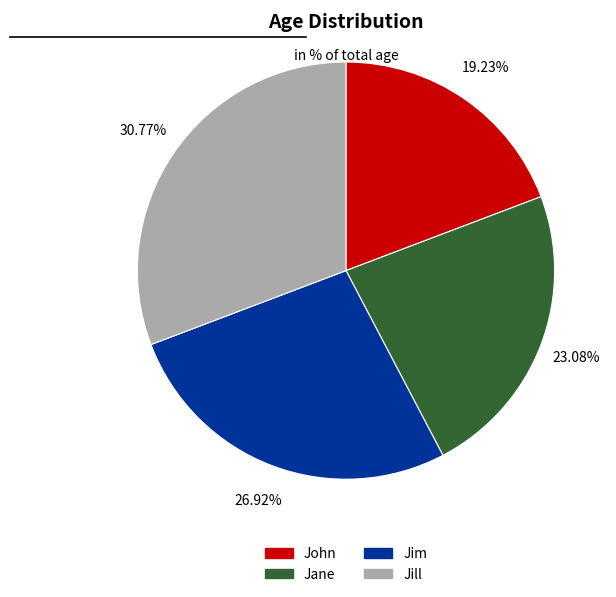

Rank the categories by value from highest to lowest.

Jill, Jim, Jane, John